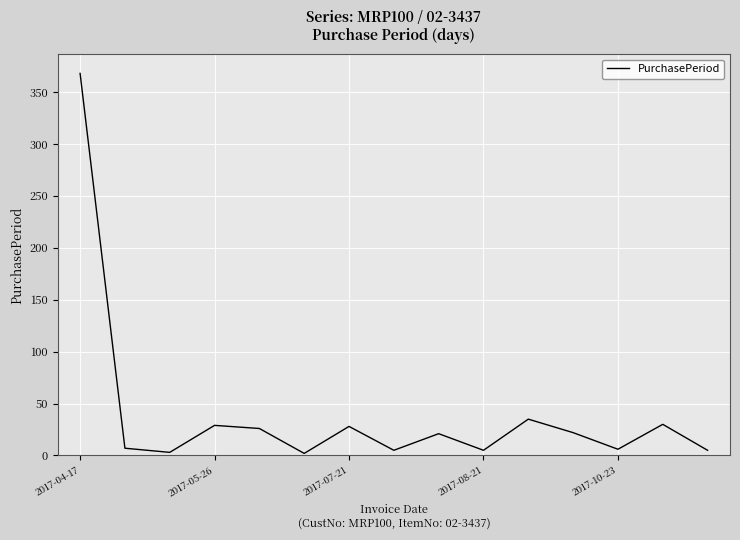

What is the maximum value shown in the chart?

368